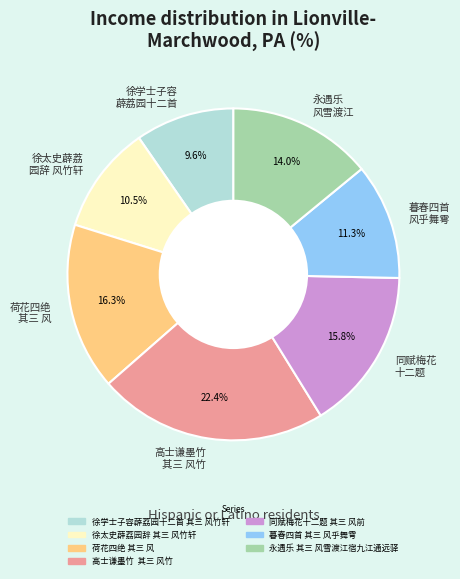

To the nearest percent, what is the average slice percentage?

14%